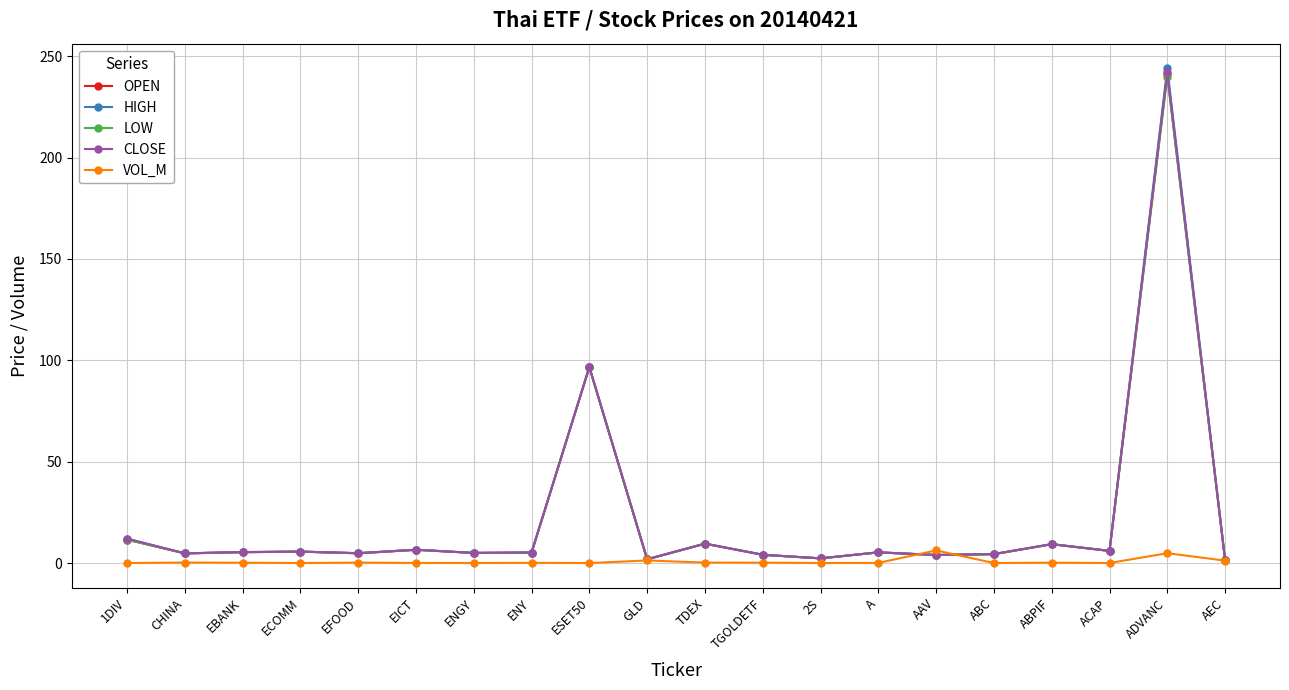

Where is HIGH nearest to the value 122?

ESET50